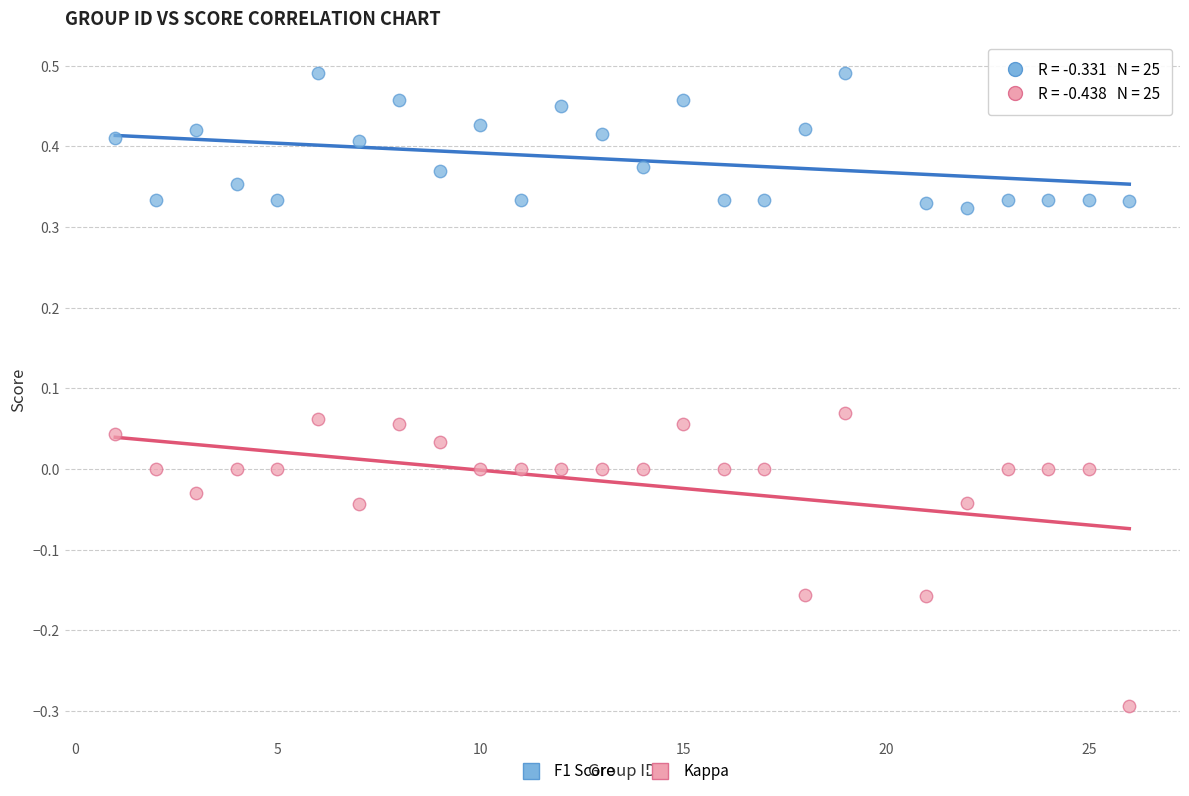

Across all data points, what is the range of Y values (max minus min)?

0.8